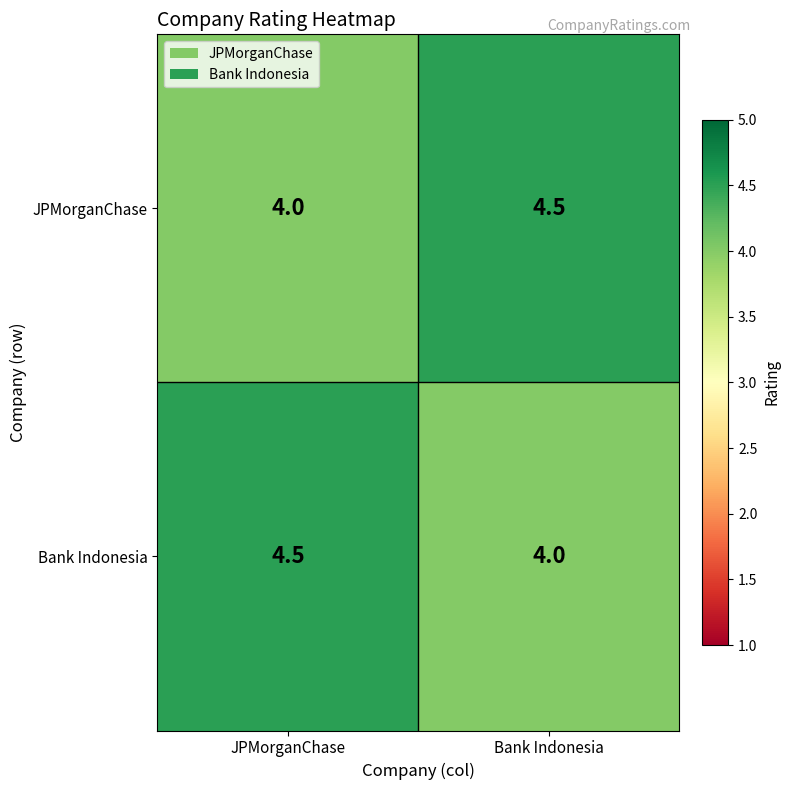

How many series are shown in this chart?

2